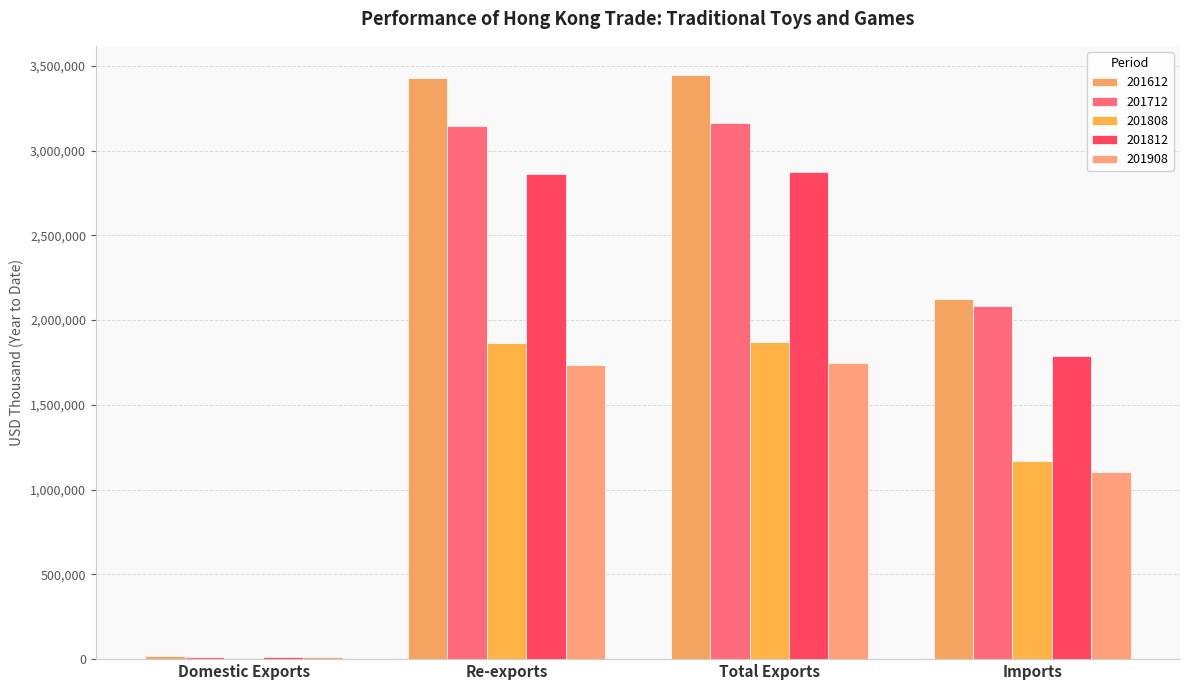

The value of 201812 at Total Exports is 1955787.0. True or false?

False